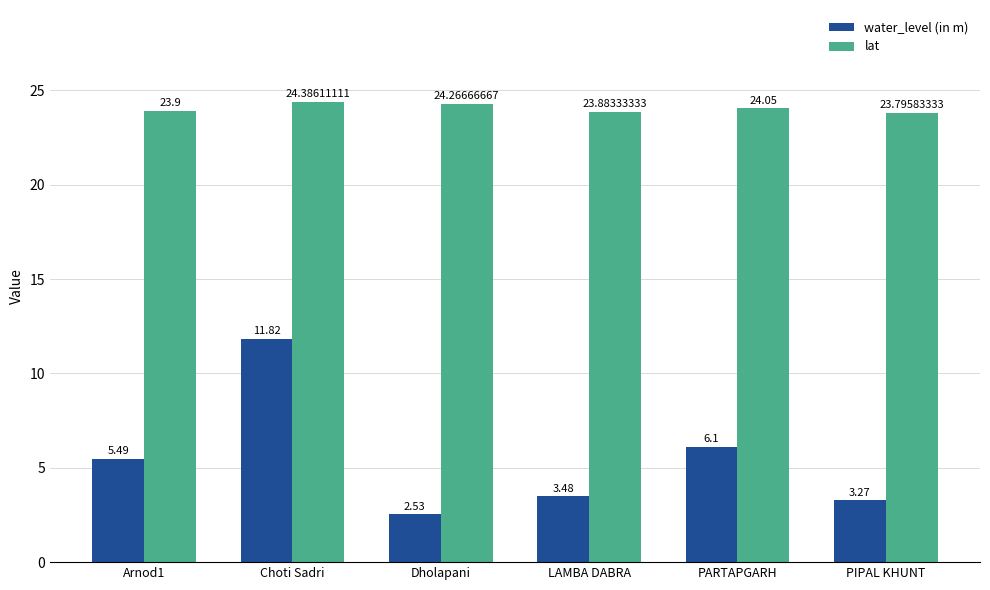

How many bars are there in total?

12